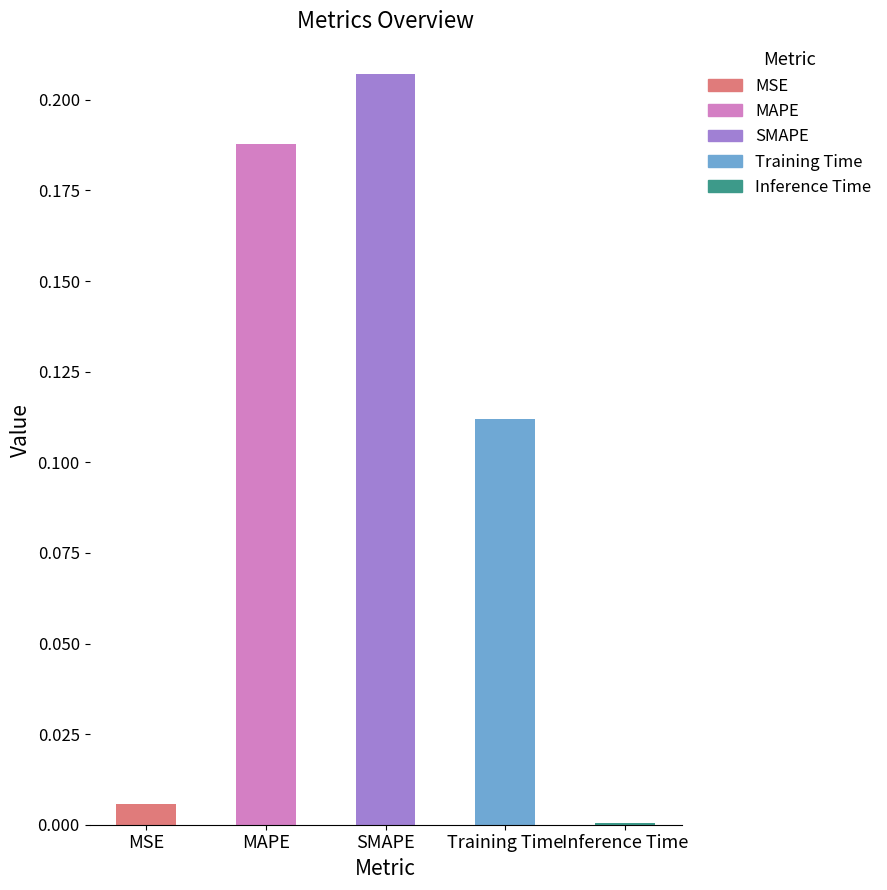

At which category does the chart reach its minimum across all series?

Inference Time